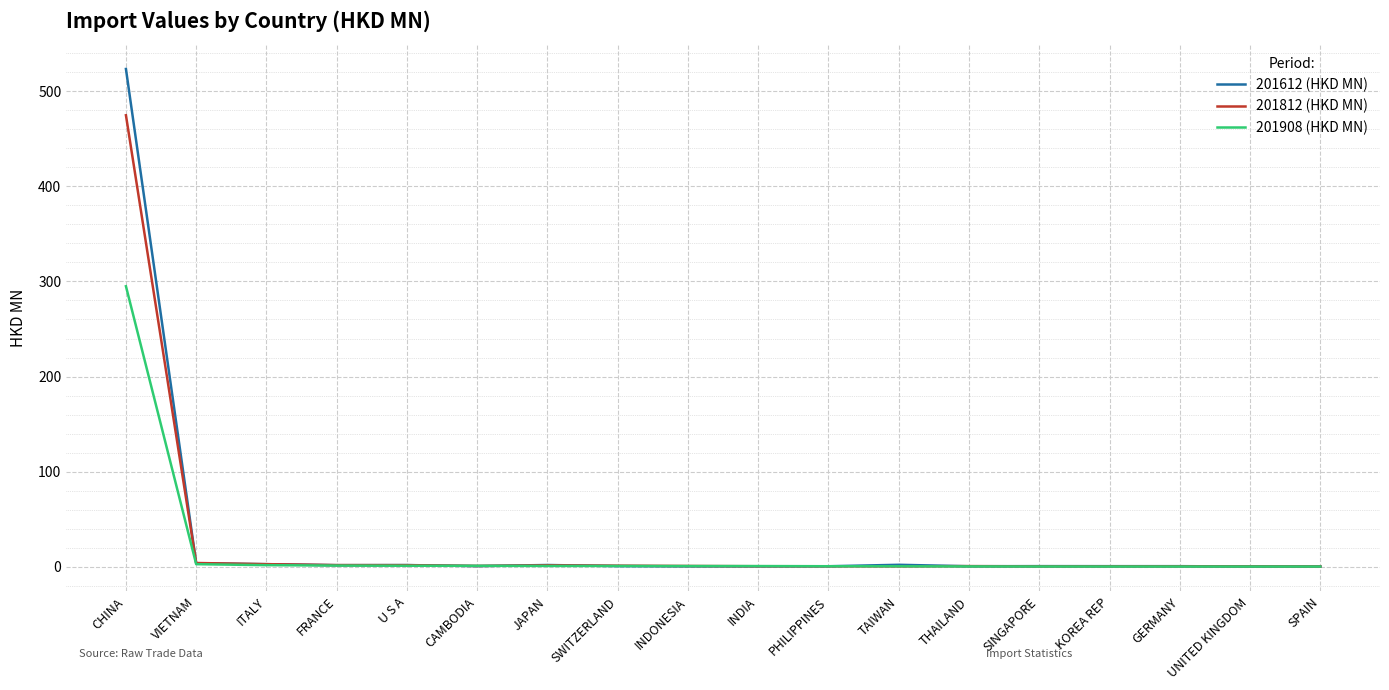

What is the difference between the 201812 (HKD MN) values at SINGAPORE and CAMBODIA?

0.5